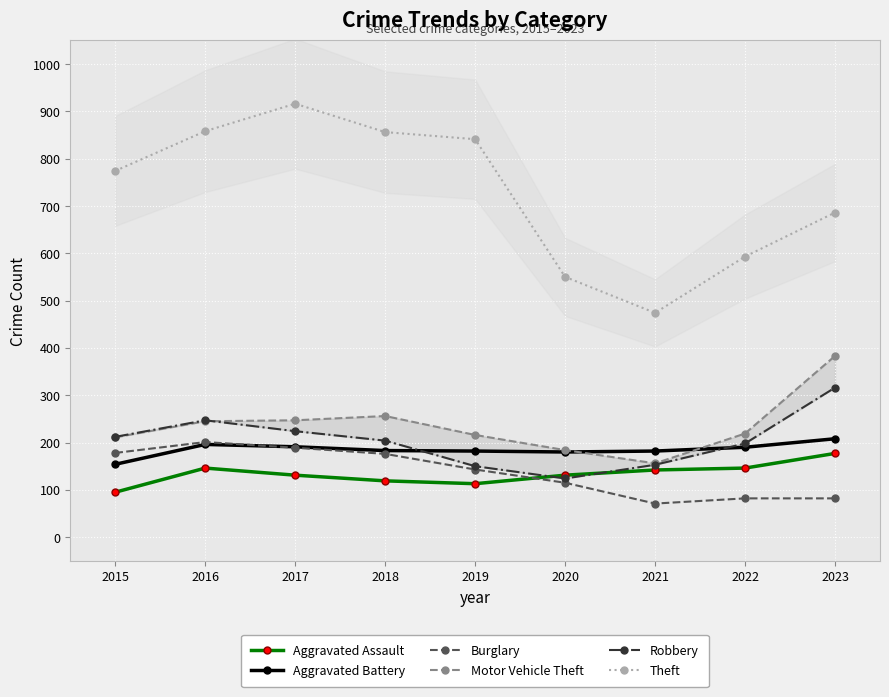

What is the approximate value of Aggravated Battery at 2016, to the nearest 5?

195